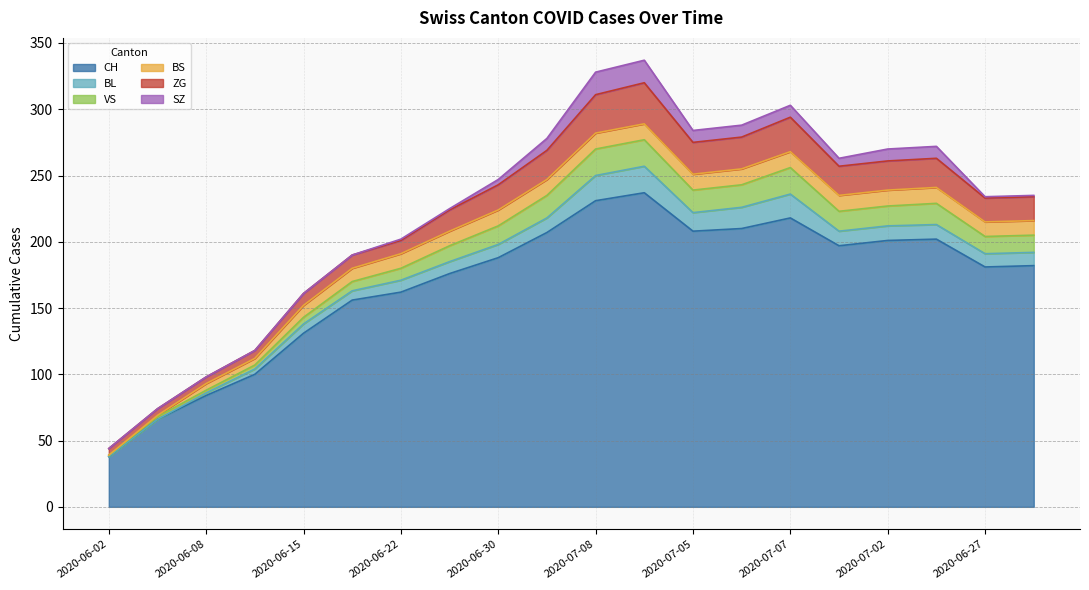

Between 2020-06-22 and 2020-06-10, which is larger?

2020-06-22